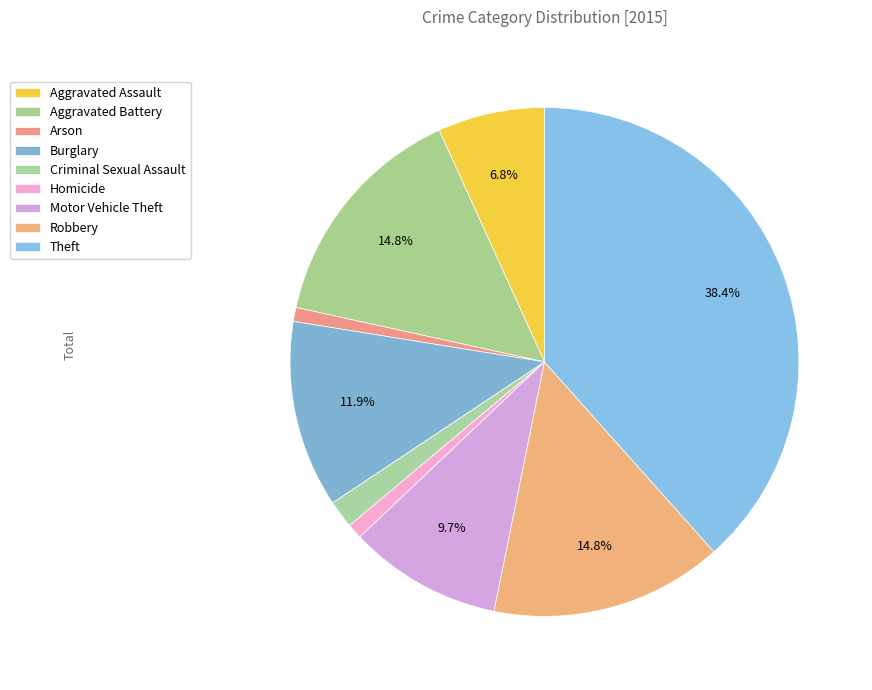

Count the number of slices in the pie.

9